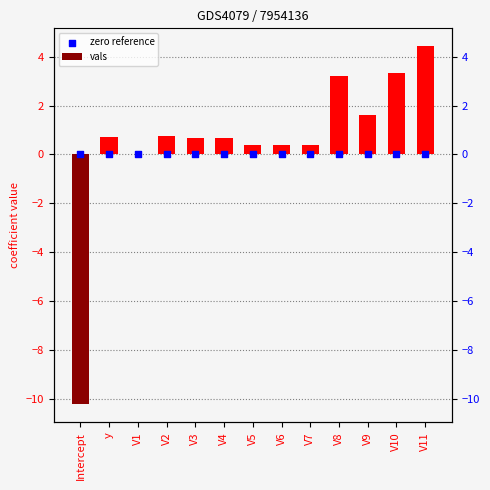

What are all the series names shown in the legend?

vals, zero reference